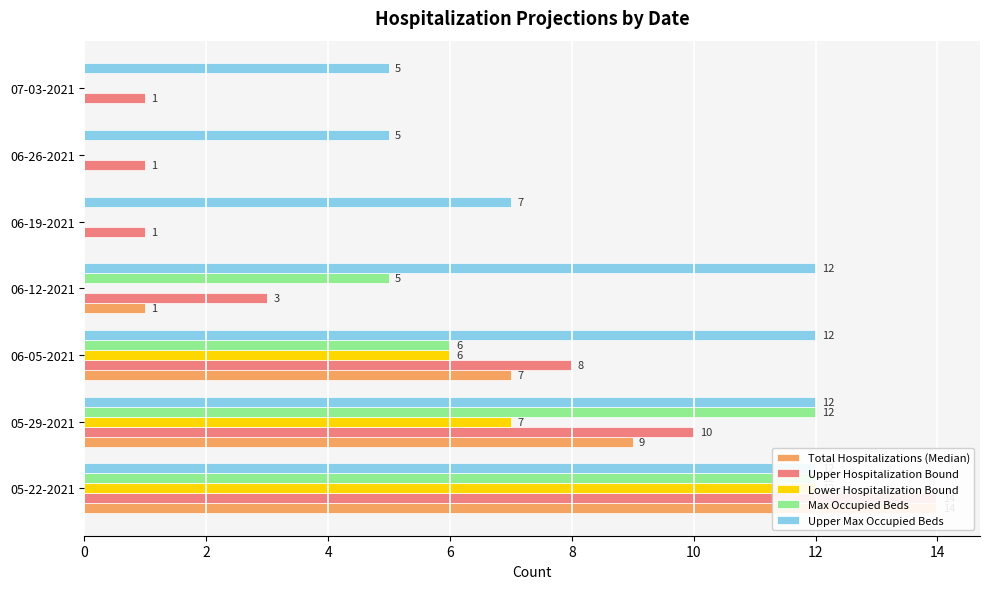

How many bars are there in total?

35